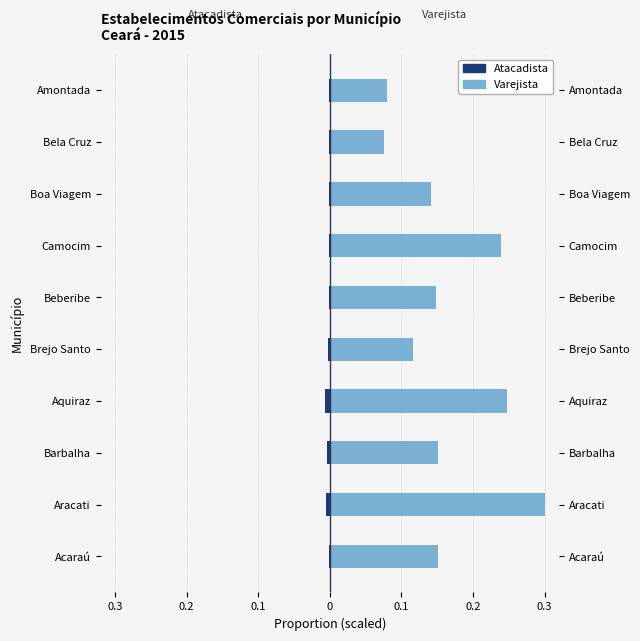

What are all the series names shown in the legend?

Atacadista, Varejista